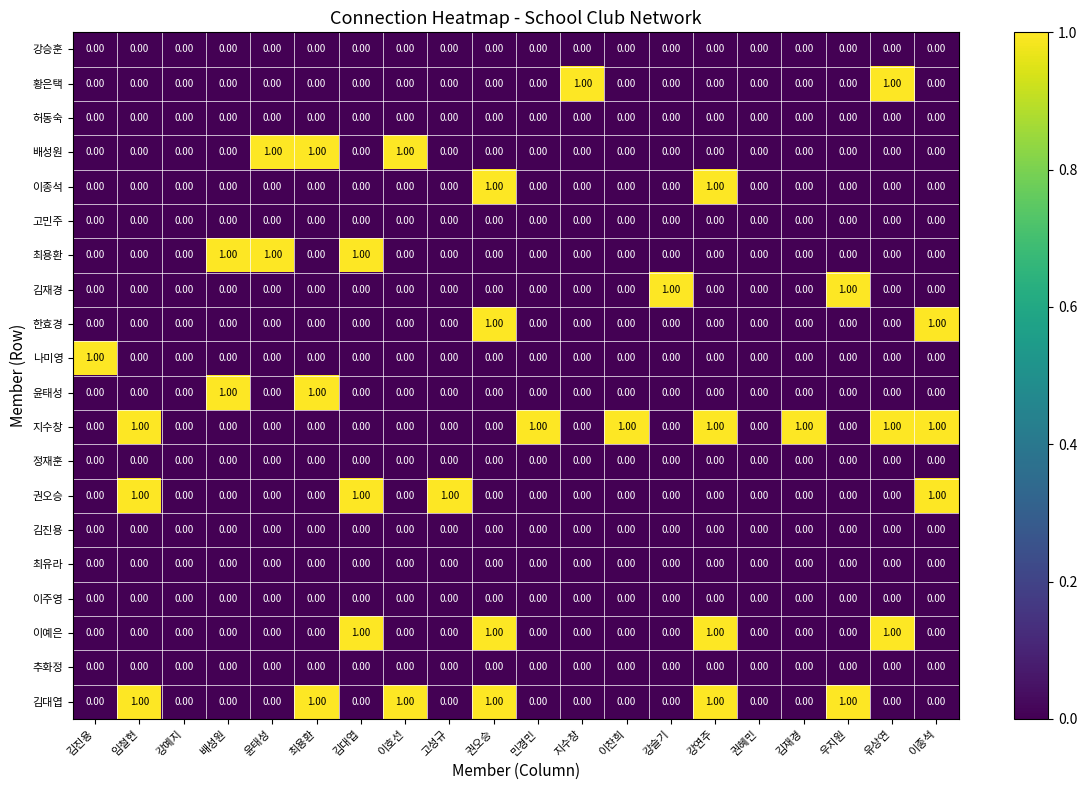

What is the maximum value shown in the chart?

1